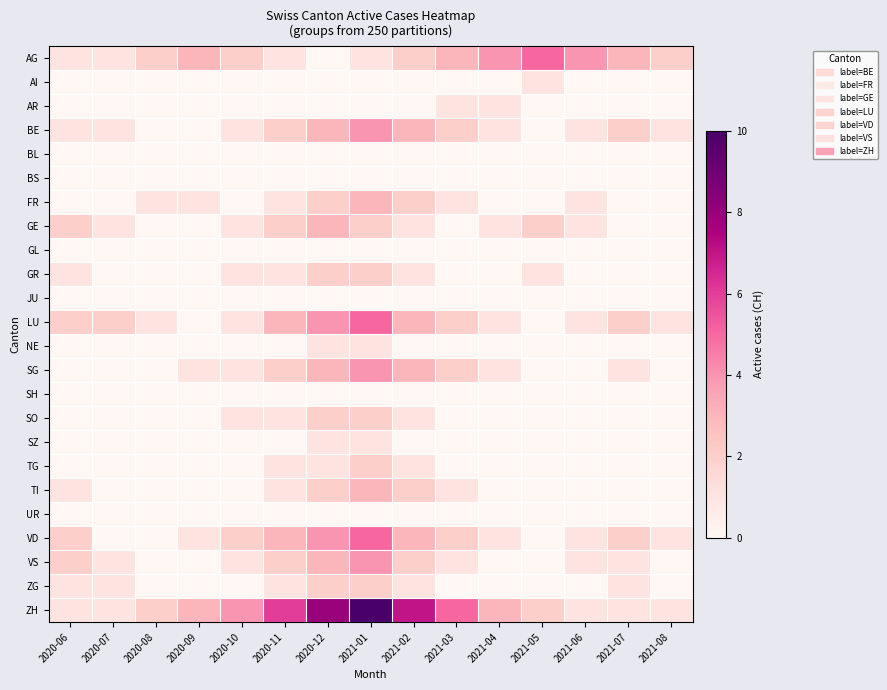

Reading right to left, list all the values displayed in this chart.

AG: 2021-08=2	2021-07=3	2021-06=4	2021-05=5	2021-04=4	2021-03=3	2021-02=2	2021-01=1	2020-12=0	2020-11=1	2020-10=2	2020-09=3	2020-08=2	2020-07=1	2020-06=1
AI: 2021-08=0	2021-07=0	2021-06=0	2021-05=1	2021-04=0	2021-03=0	2021-02=0	2021-01=0	2020-12=0	2020-11=0	2020-10=0	2020-09=0	2020-08=0	2020-07=0	2020-06=0
AR: 2021-08=0	2021-07=0	2021-06=0	2021-05=0	2021-04=1	2021-03=1	2021-02=0	2021-01=0	2020-12=0	2020-11=0	2020-10=0	2020-09=0	2020-08=0	2020-07=0	2020-06=0
BE: 2021-08=1	2021-07=2	2021-06=1	2021-05=0	2021-04=1	2021-03=2	2021-02=3	2021-01=4	2020-12=3	2020-11=2	2020-10=1	2020-09=0	2020-08=0	2020-07=1	2020-06=1
BL: 2021-08=0	2021-07=0	2021-06=0	2021-05=0	2021-04=0	2021-03=0	2021-02=0	2021-01=0	2020-12=0	2020-11=0	2020-10=0	2020-09=0	2020-08=0	2020-07=0	2020-06=0
BS: 2021-08=0	2021-07=0	2021-06=0	2021-05=0	2021-04=0	2021-03=0	2021-02=0	2021-01=0	2020-12=0	2020-11=0	2020-10=0	2020-09=0	2020-08=0	2020-07=0	2020-06=0
FR: 2021-08=0	2021-07=0	2021-06=1	2021-05=0	2021-04=0	2021-03=1	2021-02=2	2021-01=3	2020-12=2	2020-11=1	2020-10=0	2020-09=1	2020-08=1	2020-07=0	2020-06=0
GE: 2021-08=0	2021-07=0	2021-06=1	2021-05=2	2021-04=1	2021-03=0	2021-02=1	2021-01=2	2020-12=3	2020-11=2	2020-10=1	2020-09=0	2020-08=0	2020-07=1	2020-06=2
GL: 2021-08=0	2021-07=0	2021-06=0	2021-05=0	2021-04=0	2021-03=0	2021-02=0	2021-01=0	2020-12=0	2020-11=0	2020-10=0	2020-09=0	2020-08=0	2020-07=0	2020-06=0
GR: 2021-08=0	2021-07=0	2021-06=0	2021-05=1	2021-04=0	2021-03=0	2021-02=1	2021-01=2	2020-12=2	2020-11=1	2020-10=1	2020-09=0	2020-08=0	2020-07=0	2020-06=1
JU: 2021-08=0	2021-07=0	2021-06=0	2021-05=0	2021-04=0	2021-03=0	2021-02=0	2021-01=0	2020-12=0	2020-11=0	2020-10=0	2020-09=0	2020-08=0	2020-07=0	2020-06=0
LU: 2021-08=1	2021-07=2	2021-06=1	2021-05=0	2021-04=1	2021-03=2	2021-02=3	2021-01=5	2020-12=4	2020-11=3	2020-10=1	2020-09=0	2020-08=1	2020-07=2	2020-06=2
NE: 2021-08=0	2021-07=0	2021-06=0	2021-05=0	2021-04=0	2021-03=0	2021-02=0	2021-01=1	2020-12=1	2020-11=0	2020-10=0	2020-09=0	2020-08=0	2020-07=0	2020-06=0
SG: 2021-08=0	2021-07=1	2021-06=0	2021-05=0	2021-04=1	2021-03=2	2021-02=3	2021-01=4	2020-12=3	2020-11=2	2020-10=1	2020-09=1	2020-08=0	2020-07=0	2020-06=0
SH: 2021-08=0	2021-07=0	2021-06=0	2021-05=0	2021-04=0	2021-03=0	2021-02=0	2021-01=0	2020-12=0	2020-11=0	2020-10=0	2020-09=0	2020-08=0	2020-07=0	2020-06=0
SO: 2021-08=0	2021-07=0	2021-06=0	2021-05=0	2021-04=0	2021-03=0	2021-02=1	2021-01=2	2020-12=2	2020-11=1	2020-10=1	2020-09=0	2020-08=0	2020-07=0	2020-06=0
SZ: 2021-08=0	2021-07=0	2021-06=0	2021-05=0	2021-04=0	2021-03=0	2021-02=0	2021-01=1	2020-12=1	2020-11=0	2020-10=0	2020-09=0	2020-08=0	2020-07=0	2020-06=0
TG: 2021-08=0	2021-07=0	2021-06=0	2021-05=0	2021-04=0	2021-03=0	2021-02=1	2021-01=2	2020-12=1	2020-11=1	2020-10=0	2020-09=0	2020-08=0	2020-07=0	2020-06=0
TI: 2021-08=0	2021-07=0	2021-06=0	2021-05=0	2021-04=0	2021-03=1	2021-02=2	2021-01=3	2020-12=2	2020-11=1	2020-10=0	2020-09=0	2020-08=0	2020-07=0	2020-06=1
UR: 2021-08=0	2021-07=0	2021-06=0	2021-05=0	2021-04=0	2021-03=0	2021-02=0	2021-01=0	2020-12=0	2020-11=0	2020-10=0	2020-09=0	2020-08=0	2020-07=0	2020-06=0
VD: 2021-08=1	2021-07=2	2021-06=1	2021-05=0	2021-04=1	2021-03=2	2021-02=3	2021-01=5	2020-12=4	2020-11=3	2020-10=2	2020-09=1	2020-08=0	2020-07=0	2020-06=2
VS: 2021-08=0	2021-07=1	2021-06=1	2021-05=0	2021-04=0	2021-03=1	2021-02=2	2021-01=4	2020-12=3	2020-11=2	2020-10=1	2020-09=0	2020-08=0	2020-07=1	2020-06=2
ZG: 2021-08=0	2021-07=1	2021-06=0	2021-05=0	2021-04=0	2021-03=0	2021-02=1	2021-01=2	2020-12=2	2020-11=1	2020-10=0	2020-09=0	2020-08=0	2020-07=1	2020-06=1
ZH: 2021-08=1	2021-07=1	2021-06=1	2021-05=2	2021-04=3	2021-03=5	2021-02=7	2021-01=10	2020-12=8	2020-11=6	2020-10=4	2020-09=3	2020-08=2	2020-07=1	2020-06=1